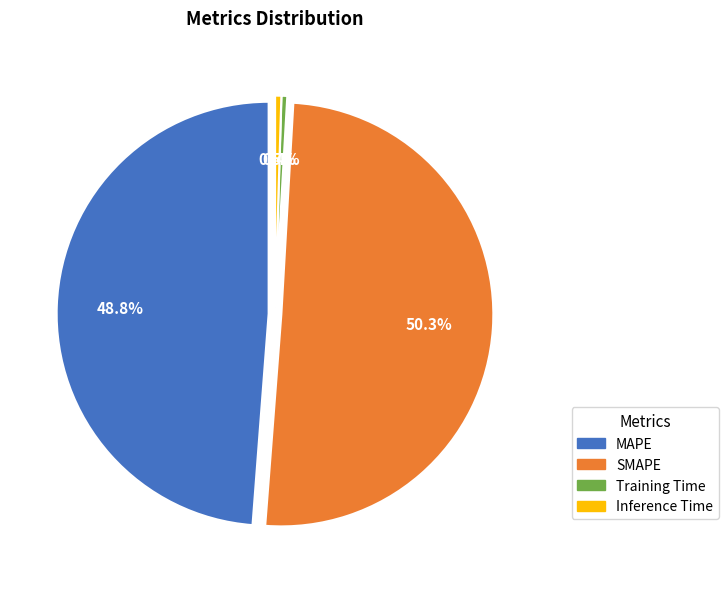

The SMAPE slice represents 58% of the pie. True or false?

False